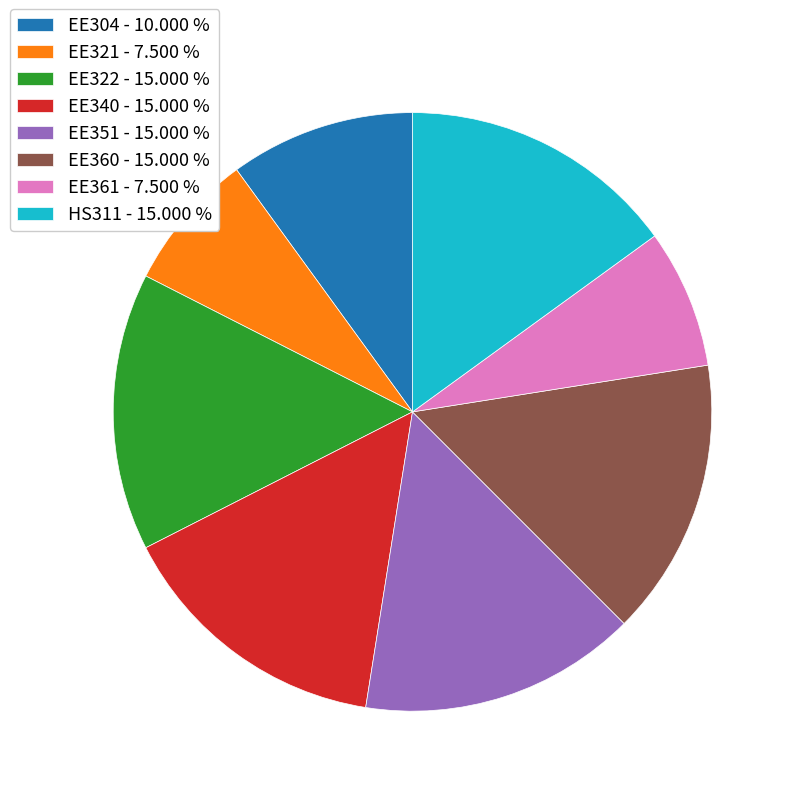

Which has a higher value, EE321 or EE360?

EE360